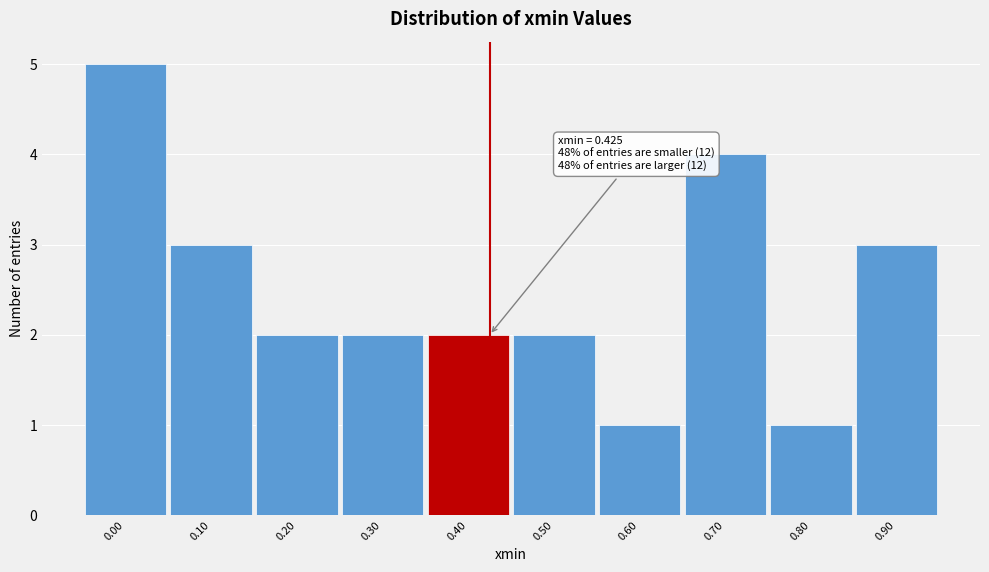

Reading left to right, list all the values displayed in this chart.

5	3	2	2	2	2	1	4	1	3